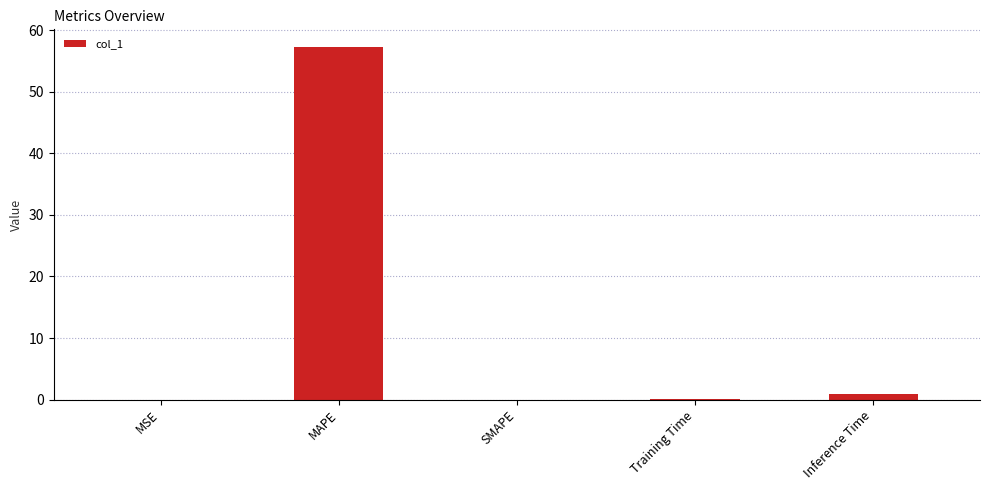

The chart shows a value of 25.2 at SMAPE. True or false?

False